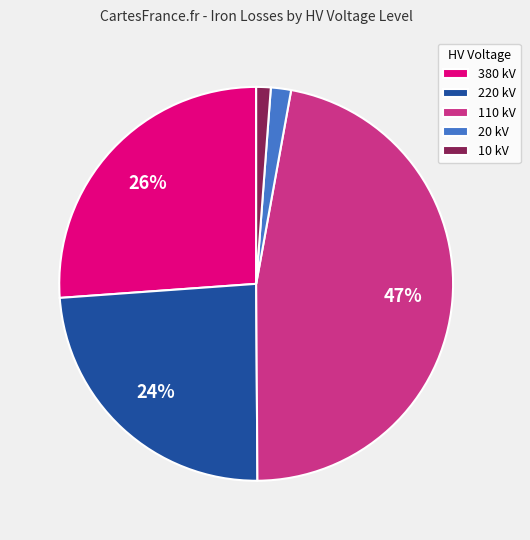

Is the sum of 110 kV and 220 kV greater than half?

Yes